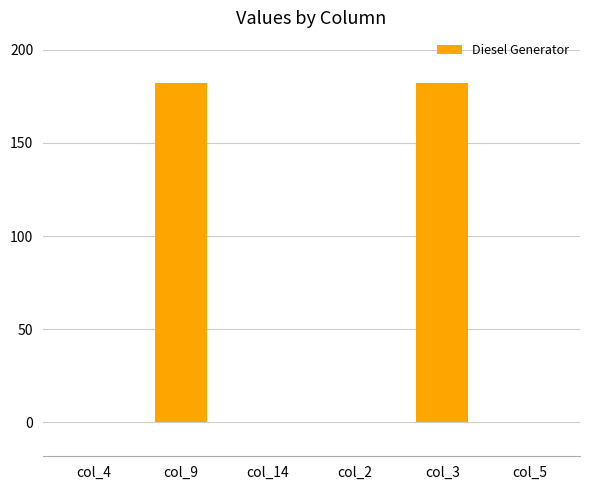

Between col_9 and col_2, which is larger?

col_9